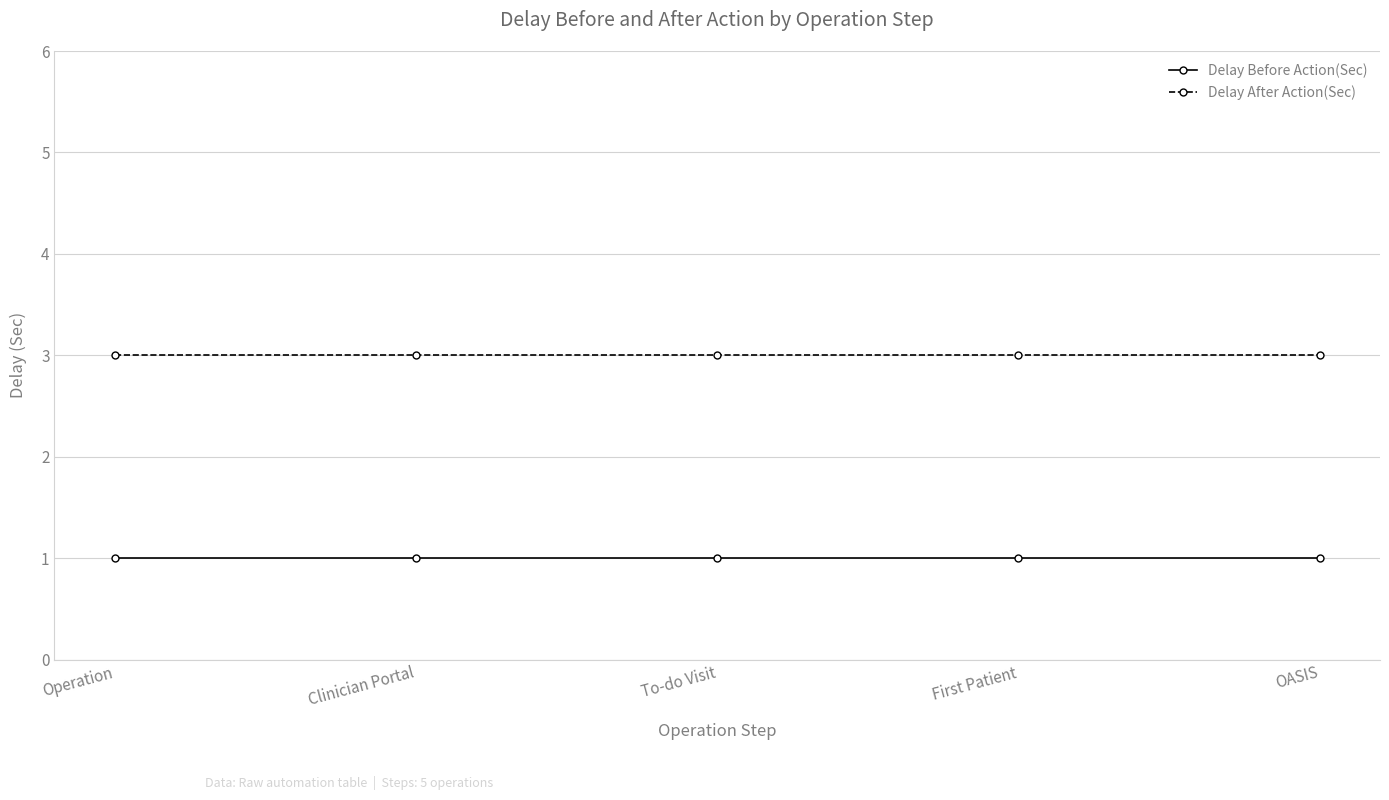

At OASIS, list the series in order from smallest to largest.

Delay Before Action(Sec), Delay After Action(Sec)